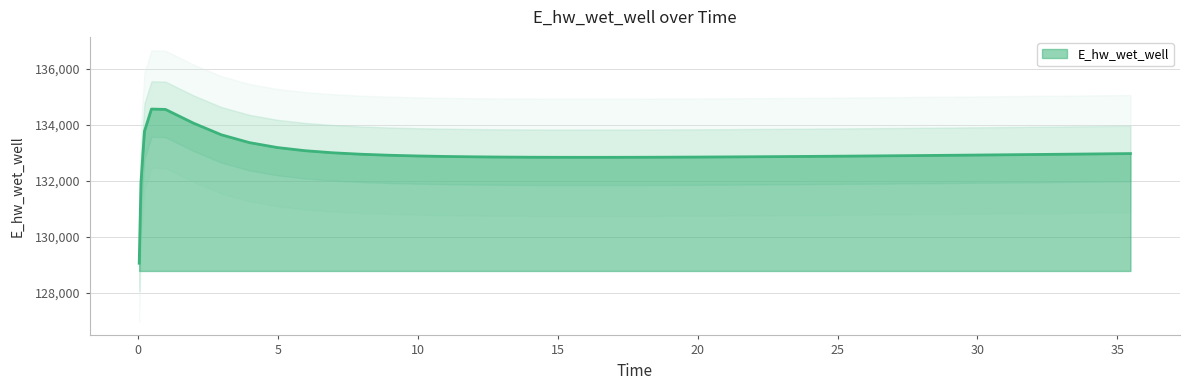

How many interior local valleys (lower than both neighbors) does the data have?

1